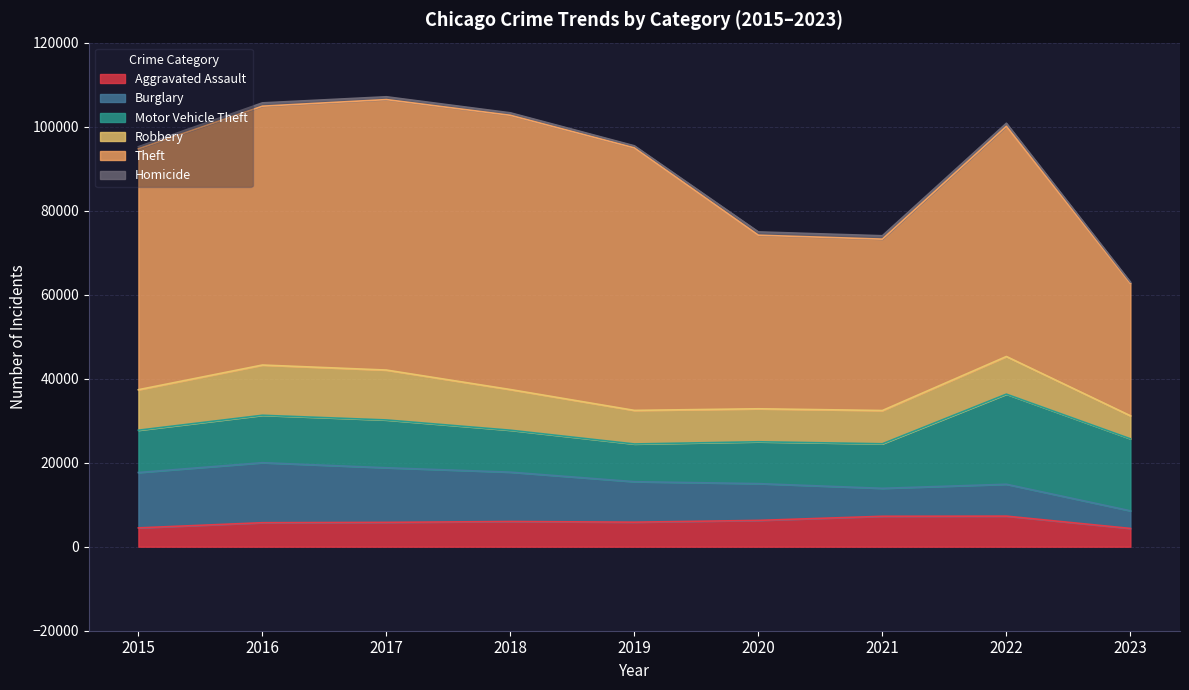

The Burglary series shows 20457 at 2017. True or false?

False